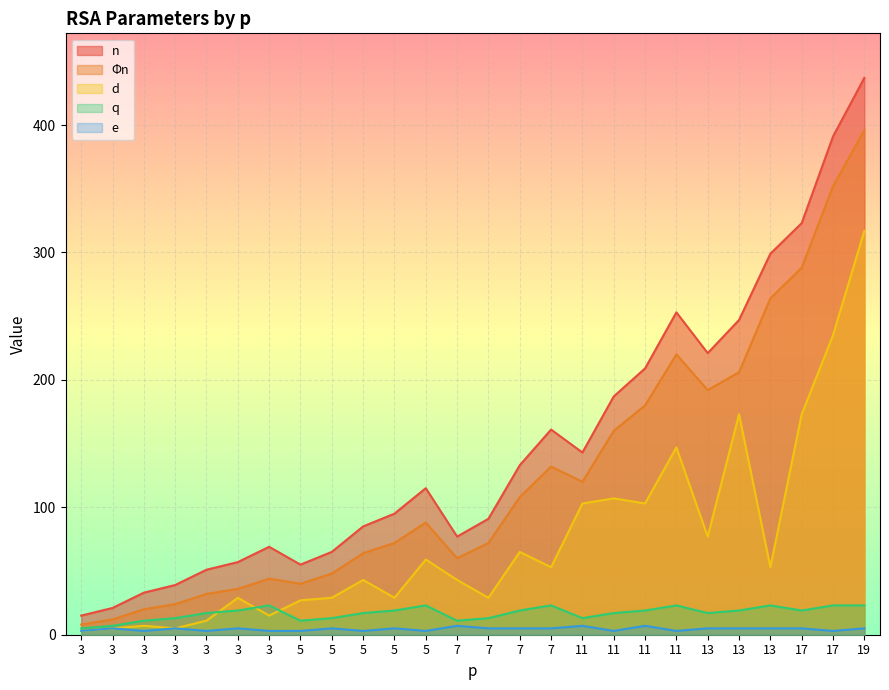

What are all the series names shown in the legend?

n, Φn, d, q, e